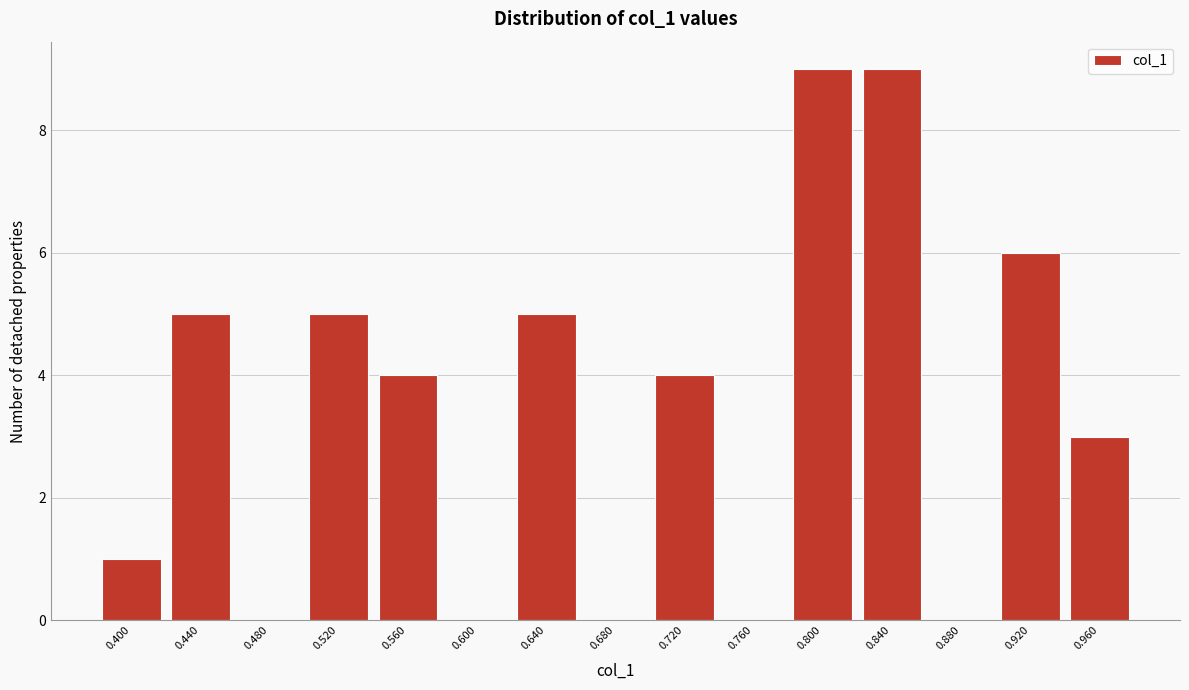

Reading right to left, transcribe all the data shown in this chart.

0.960=3	0.920=6	0.880=0	0.840=9	0.800=9	0.760=0	0.720=4	0.680=0	0.640=5	0.600=0	0.560=4	0.520=5	0.480=0	0.440=5	0.400=1